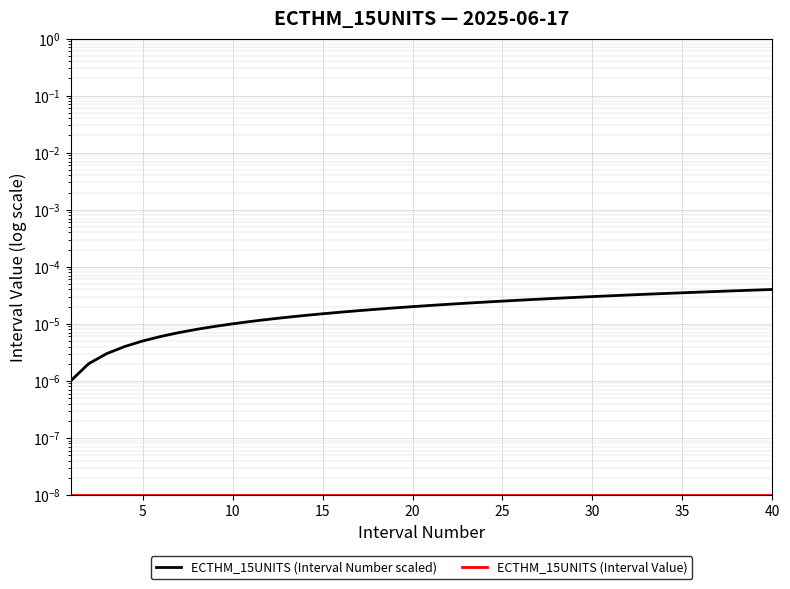

True or false: ECTHM_15UNITS (Interval Value) has more than 1 points higher than both neighbors.

False